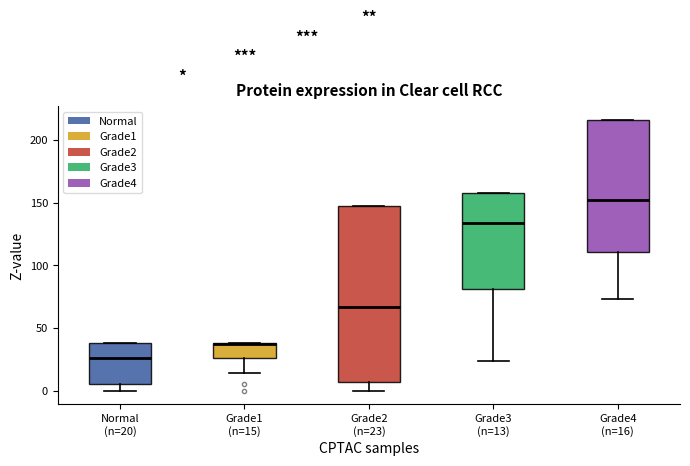

Where is the lower edge of the box for Grade4 (n=16) on the y-axis? The values are not printed on the chart, so give them approximately, as read against the axis.

110